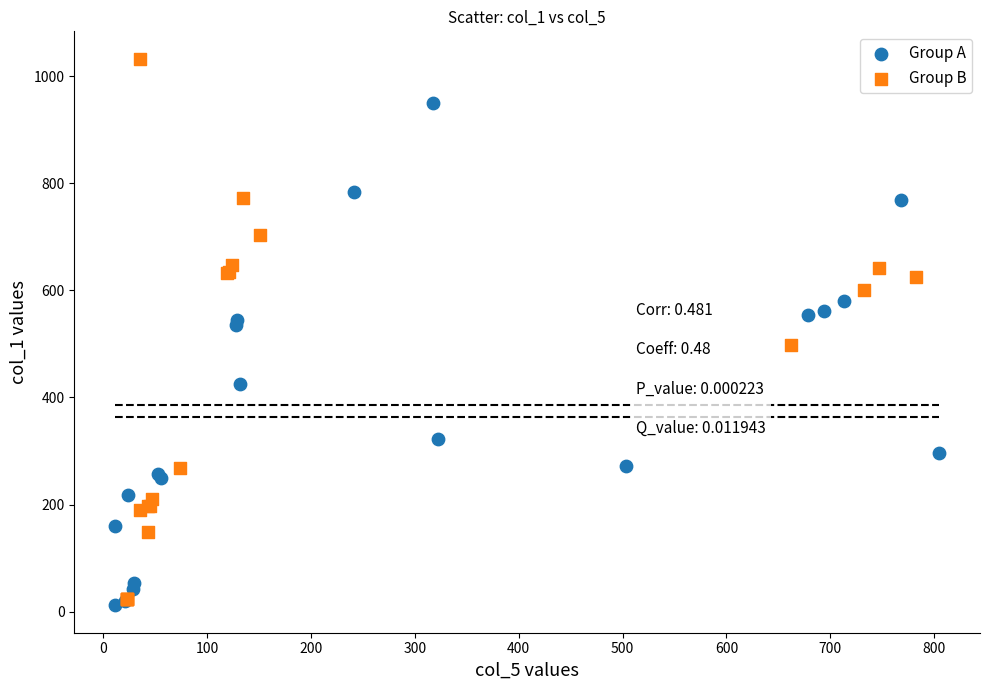

Which series reaches the minimum Y coordinate?

Group A